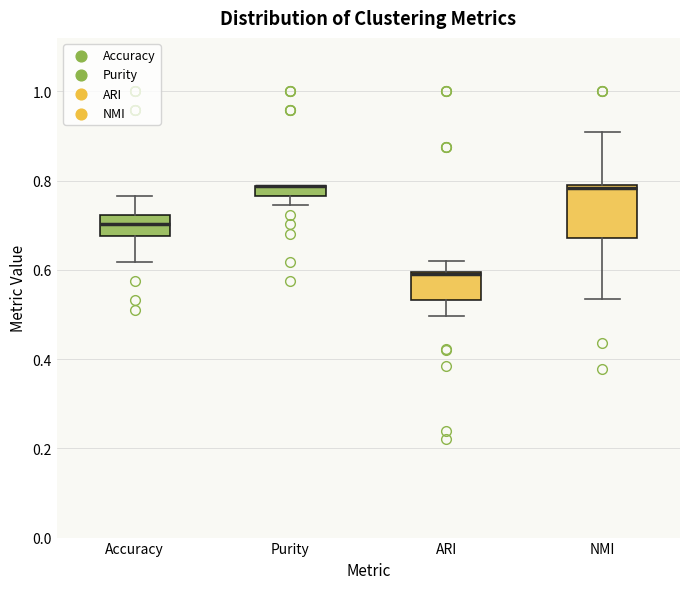

Comparing the boxes themselves (not the whiskers), which one is the tallest?

NMI